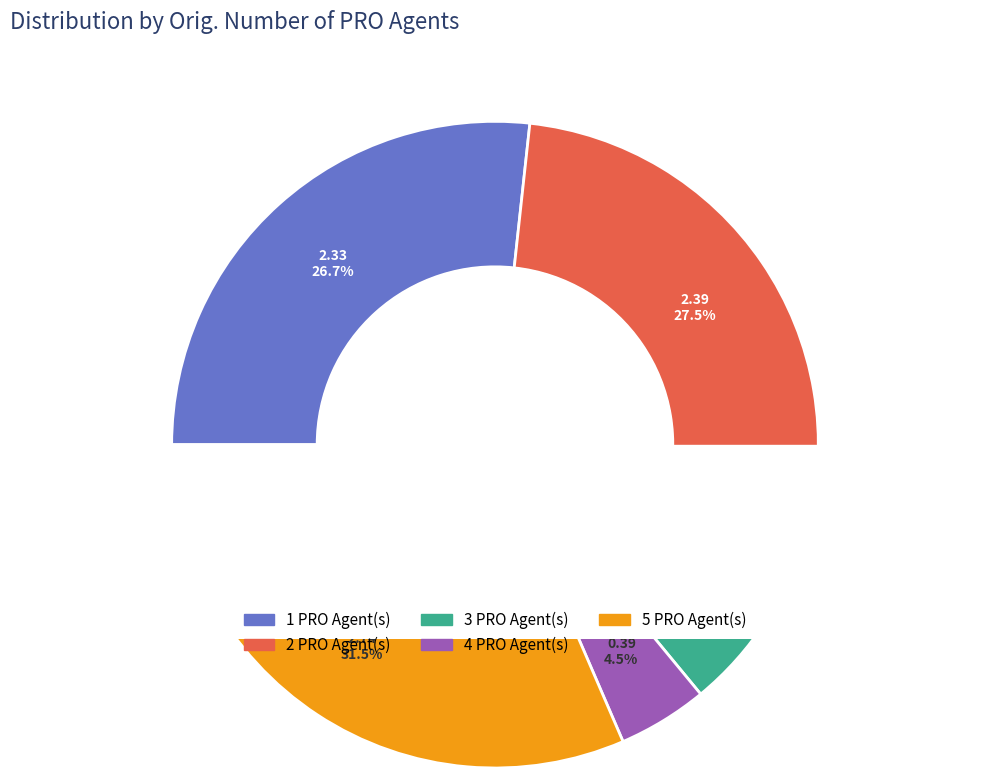

To the nearest percent, what percentage of the pie is 3?

5%